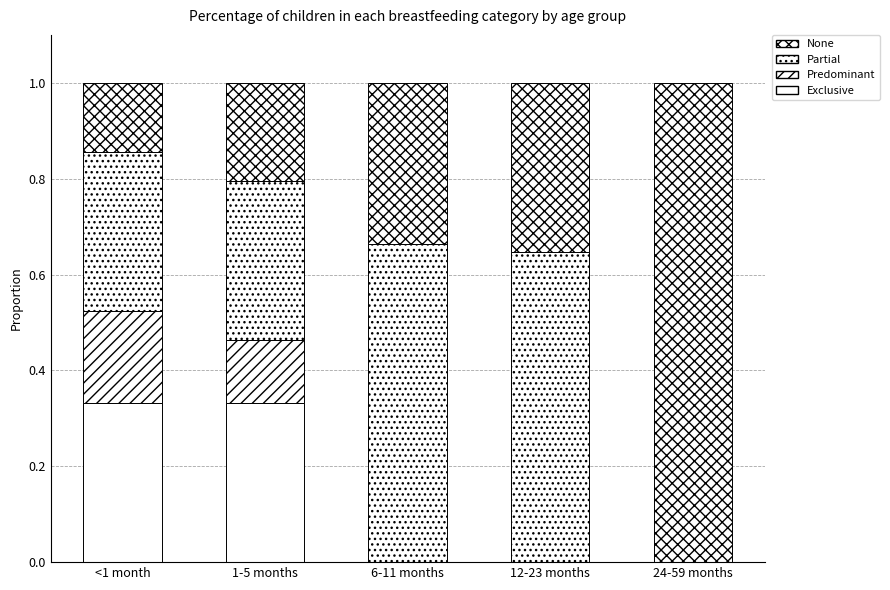

Count the number of data series in this chart.

4